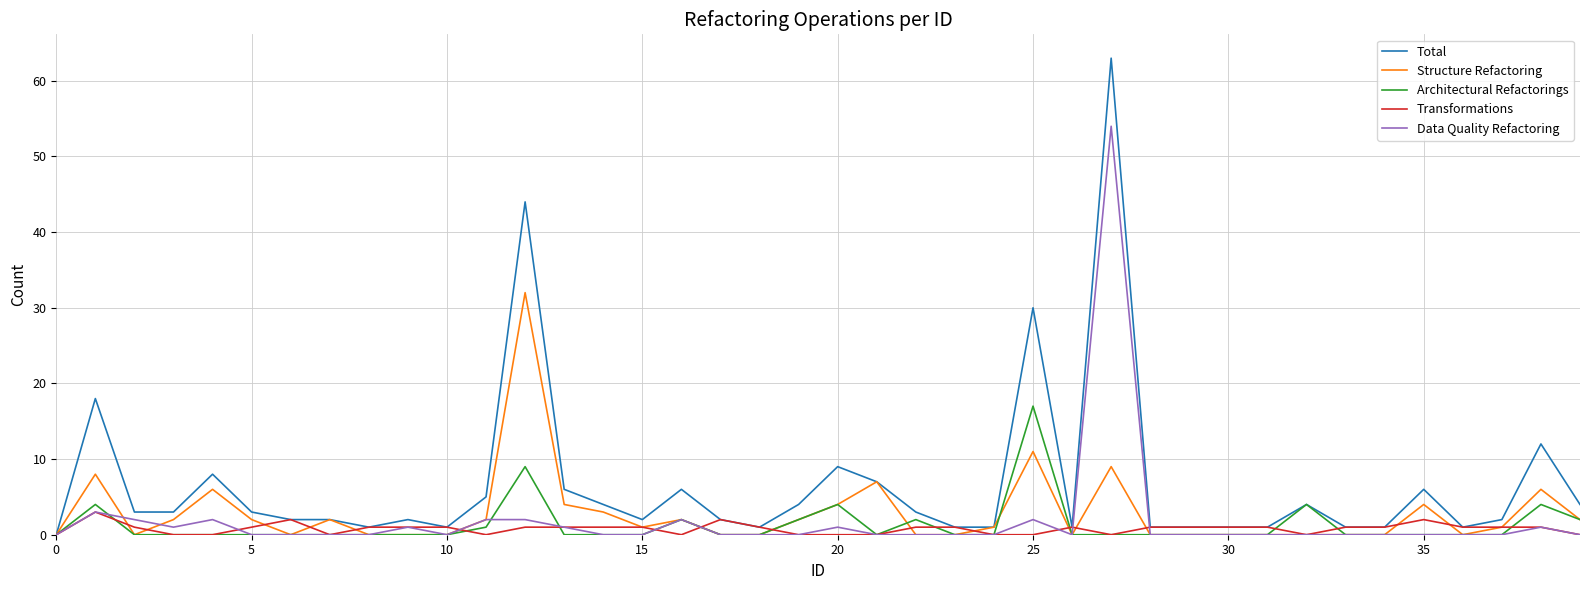

Reading left to right, extract all data points from this chart.

Total: 0	18	3	3	8	3	2	2	1	2	1	5	44	6	4	2	6	2	1	4	9	7	3	1	1	30	1	63	1	1	1	1	4	1	1	6	1	2	12	4
Structure Refactoring: 0	8	0	2	6	2	0	2	0	0	0	2	32	4	3	1	2	0	0	2	4	7	0	0	1	11	0	9	0	0	0	0	0	0	0	4	0	1	6	2
Architectural Refactorings: 0	4	0	0	0	0	0	0	0	0	0	1	9	0	0	0	2	0	0	2	4	0	2	0	0	17	0	0	0	0	0	0	4	0	0	0	0	0	4	2
Transformations: 0	3	1	0	0	1	2	0	1	1	1	0	1	1	1	1	0	2	1	0	0	0	1	1	0	0	1	0	1	1	1	1	0	1	1	2	1	1	1	0
Data Quality Refactoring: 0	3	2	1	2	0	0	0	0	1	0	2	2	1	0	0	2	0	0	0	1	0	0	0	0	2	0	54	0	0	0	0	0	0	0	0	0	0	1	0